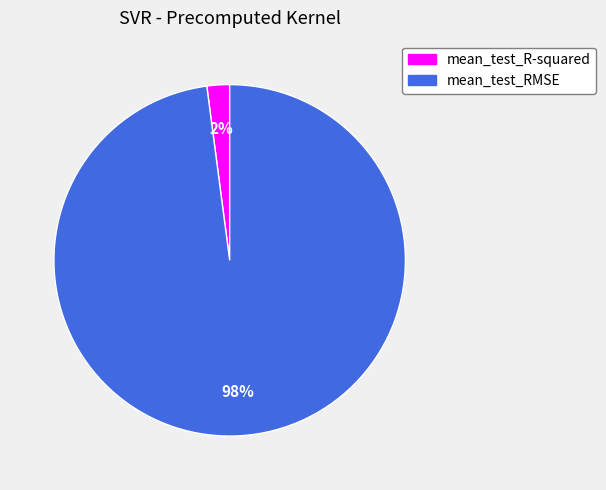

True or false: mean_test_R-squared accounts for 2% of the total.

True